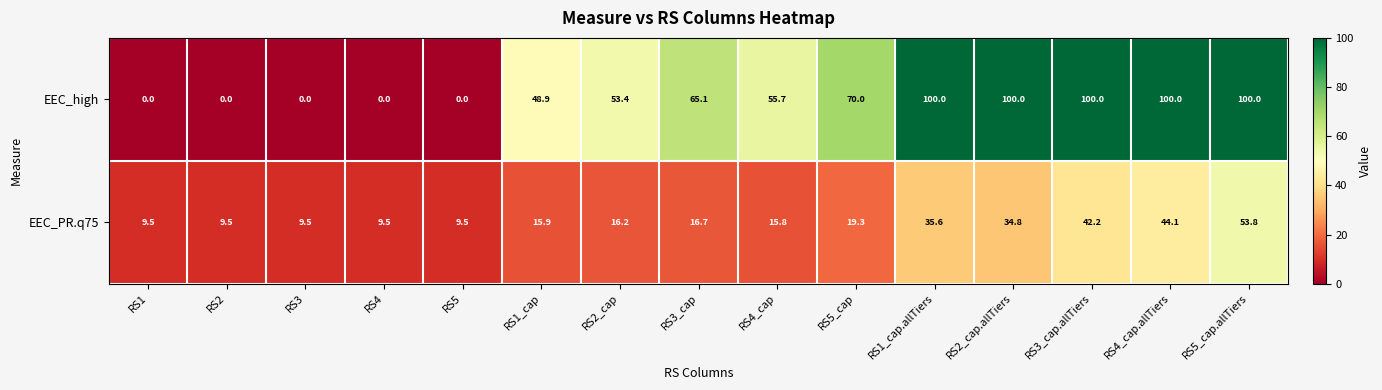

What is the average value of the EEC_high series?

52.9